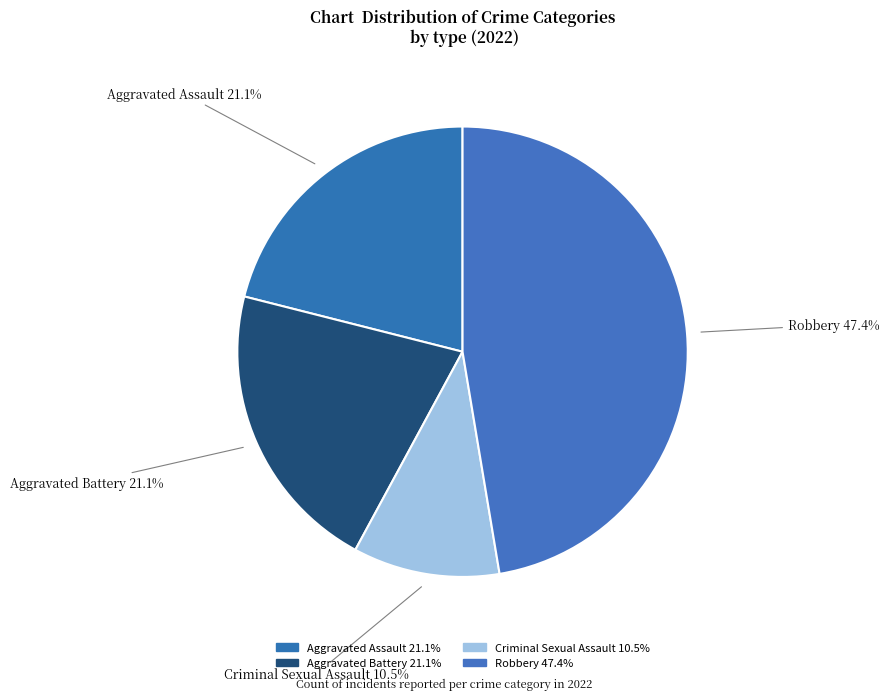

Does Criminal Sexual Assault account for over 50% of the chart?

No